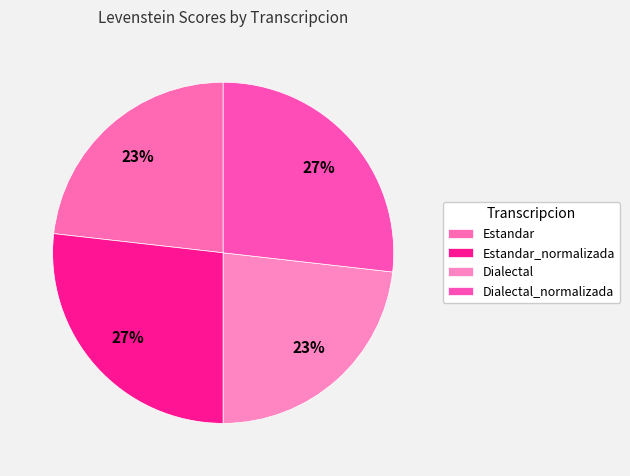

To the nearest percent, what is the combined percentage of Estandar_normalizada and Dialectal_normalizada?

54%